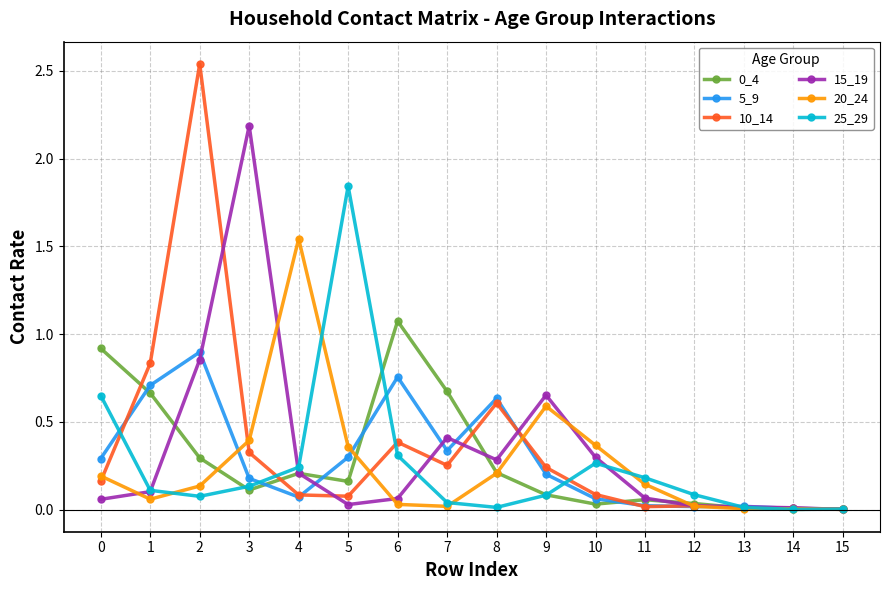

Does the chart display data point markers on the line(s)?

Yes